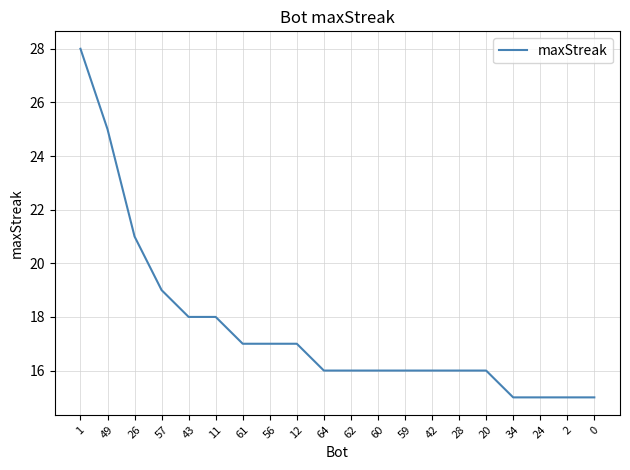

What is the maximum value shown in the chart?

28